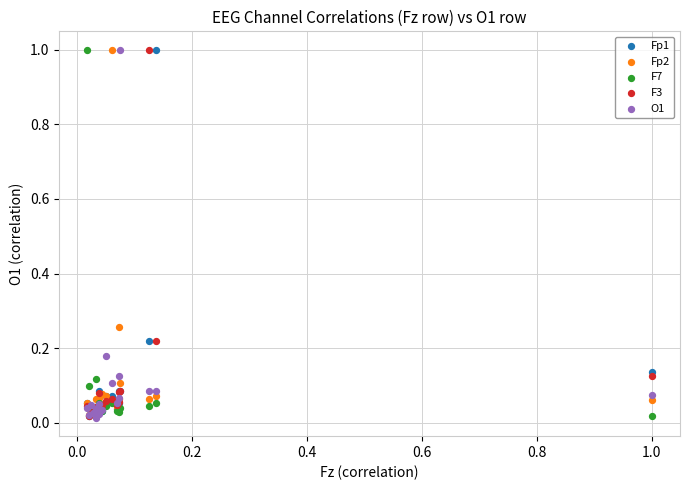

What are all the series names shown in the legend?

Fp1, Fp2, F7, F3, O1